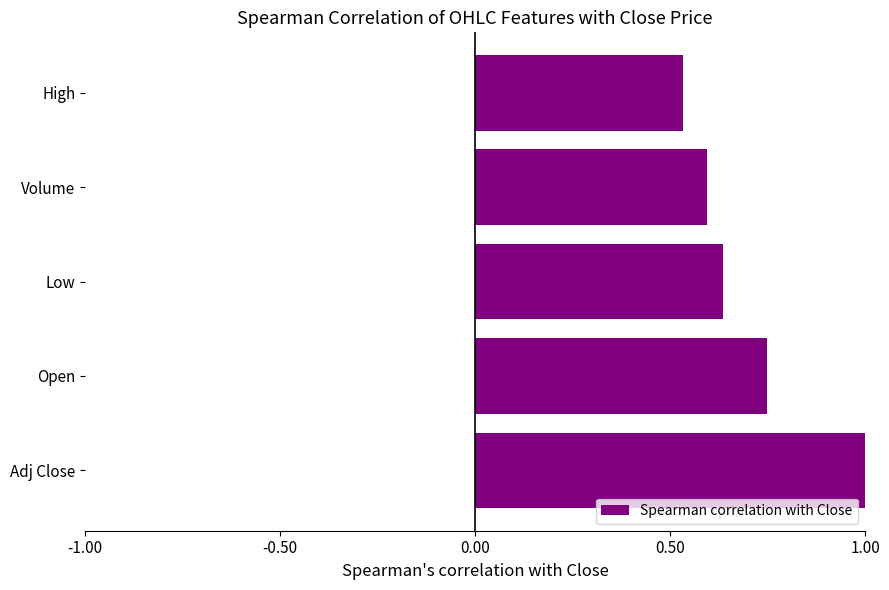

Between High and Volume, which is larger?

Volume